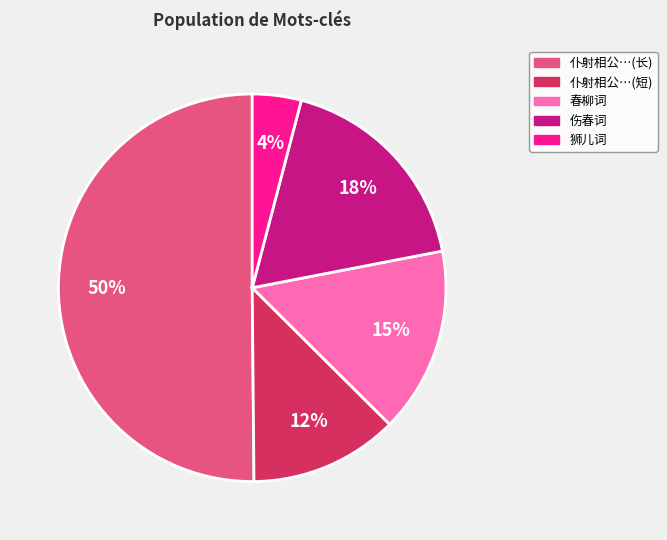

Which slice is the smallest?

狮儿词